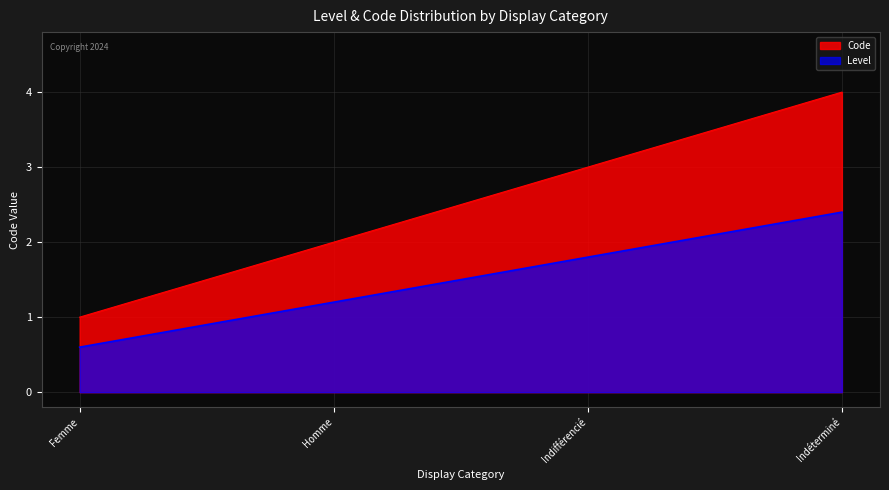

What position from the left is Indifférencié?

3